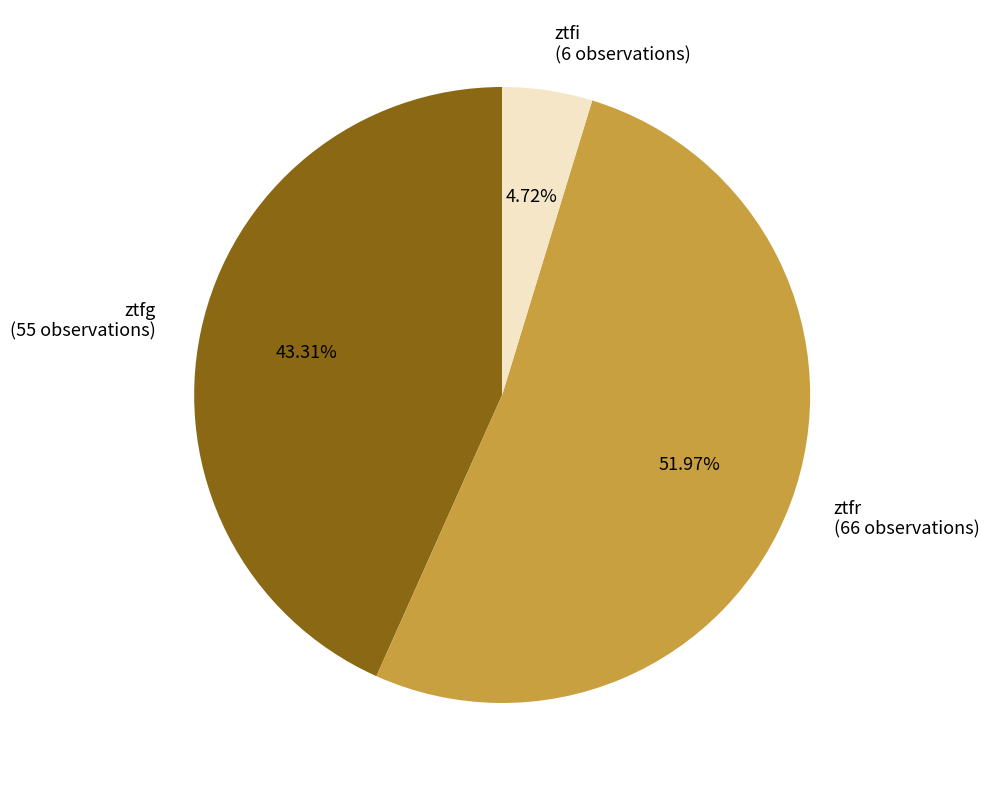

Does ztfg account for over 50% of the chart?

No